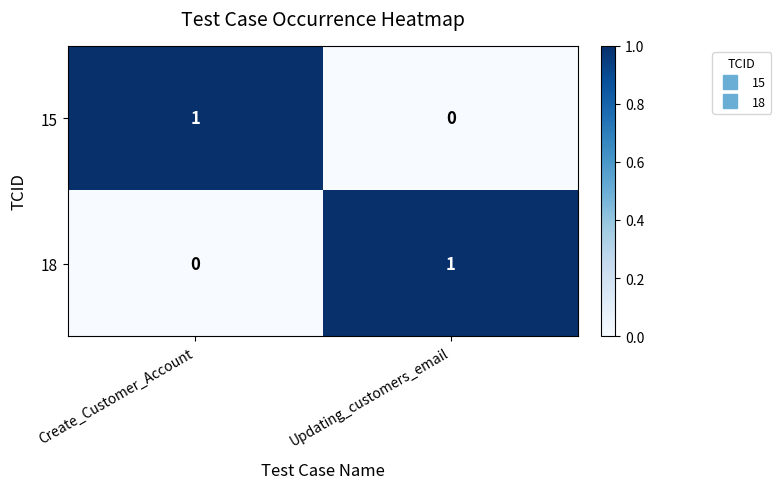

The 18 series shows 1 at Create_Customer_Account. True or false?

False